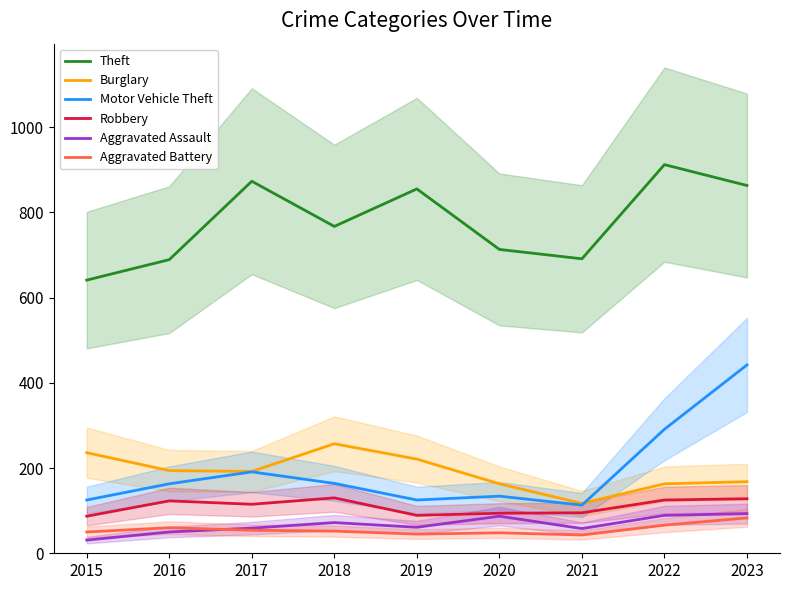

Where does the Aggravated Assault series first go above 61?

2018